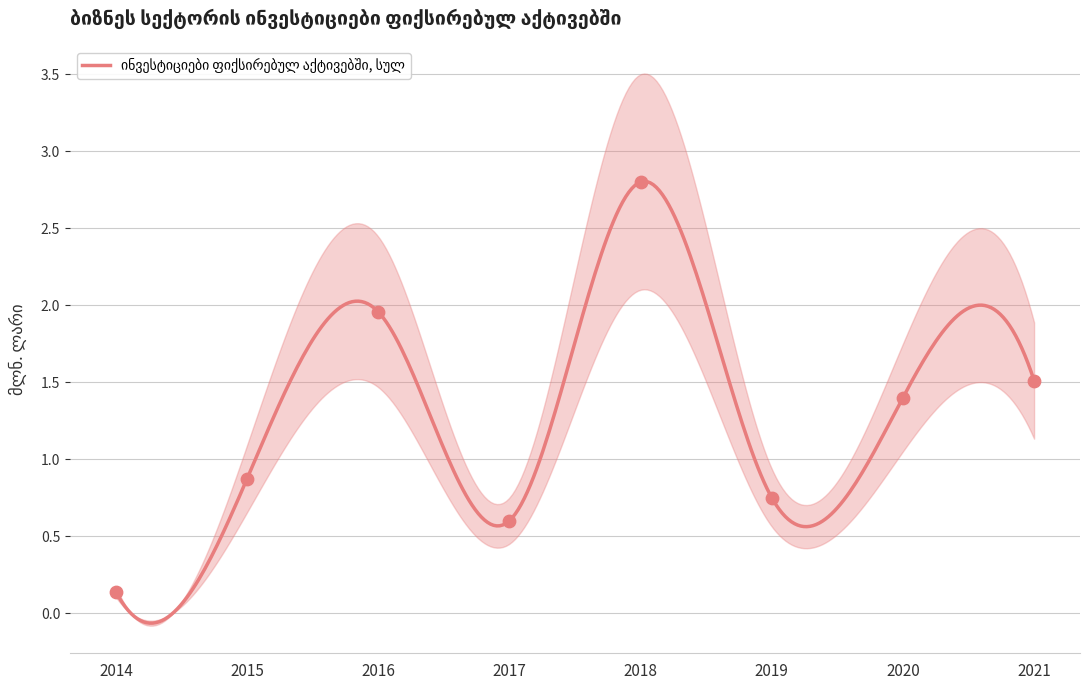

Approximately how many times larger is the value at 2018 compared to 2016?

1.4